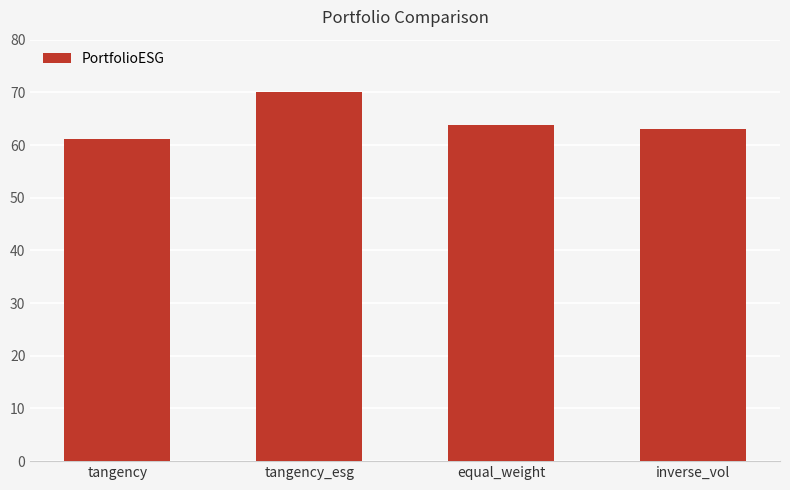

How many bars are there in total?

4